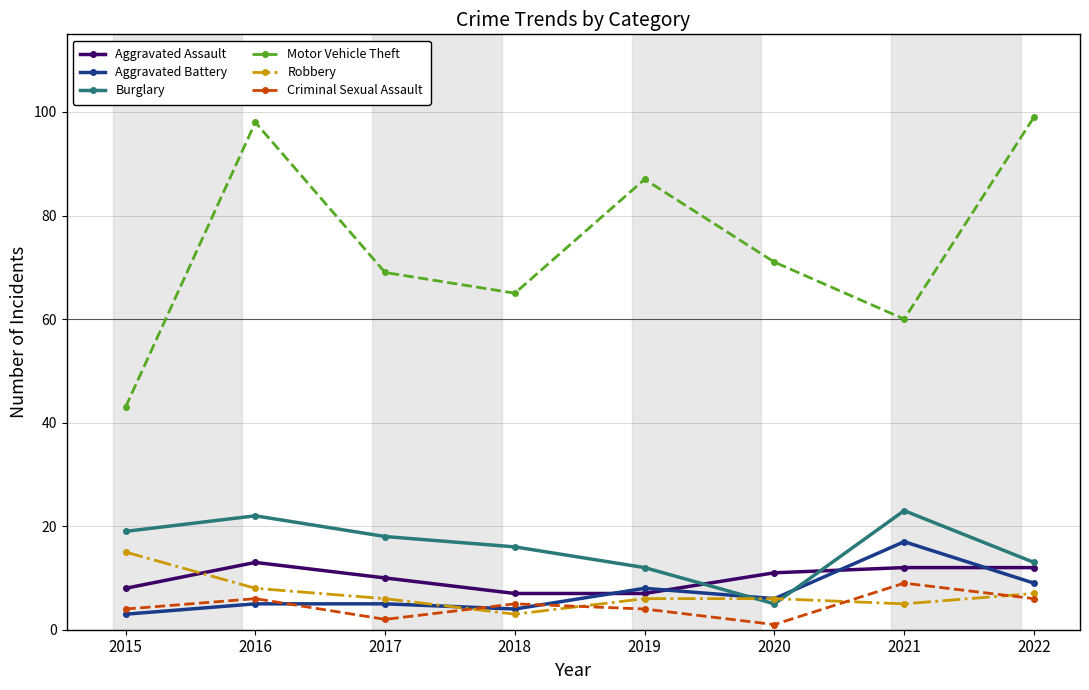

Reading left to right, list all the values displayed in this chart.

Aggravated Assault: 2015=8	2016=13	2017=10	2018=7	2019=7	2020=11	2021=12	2022=12
Aggravated Battery: 2015=3	2016=5	2017=5	2018=4	2019=8	2020=6	2021=17	2022=9
Burglary: 2015=19	2016=22	2017=18	2018=16	2019=12	2020=5	2021=23	2022=13
Motor Vehicle Theft: 2015=43	2016=98	2017=69	2018=65	2019=87	2020=71	2021=60	2022=99
Robbery: 2015=15	2016=8	2017=6	2018=3	2019=6	2020=6	2021=5	2022=7
Criminal Sexual Assault: 2015=4	2016=6	2017=2	2018=5	2019=4	2020=1	2021=9	2022=6